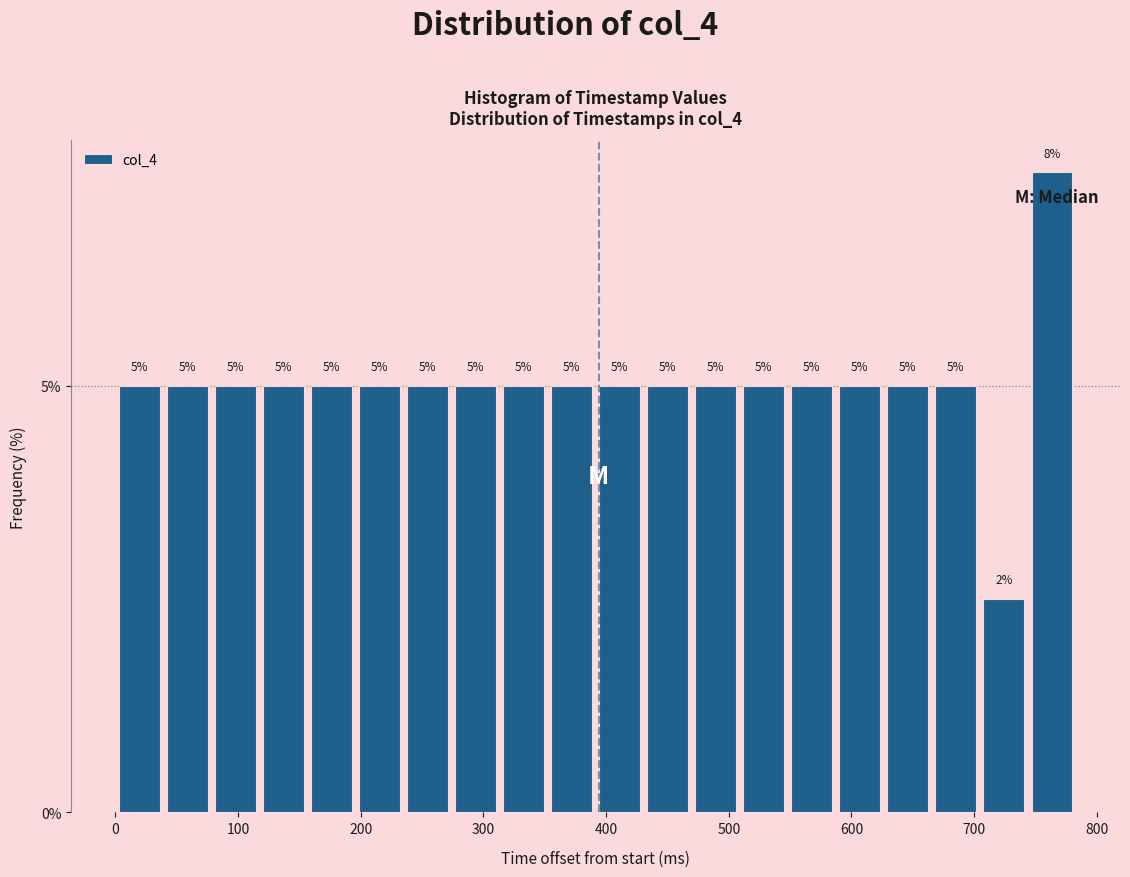

Around what value on the x-axis is the tallest bar? Give the approximate position of its centre, as read against the axis.

760